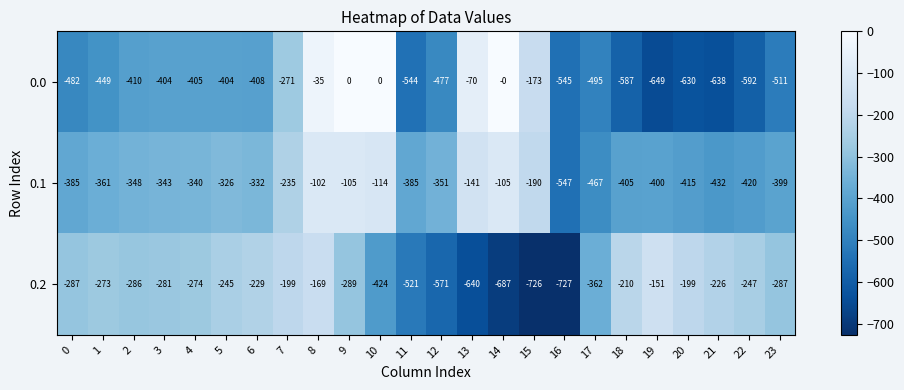

What is the spread (max minus min) of values at 4?

131